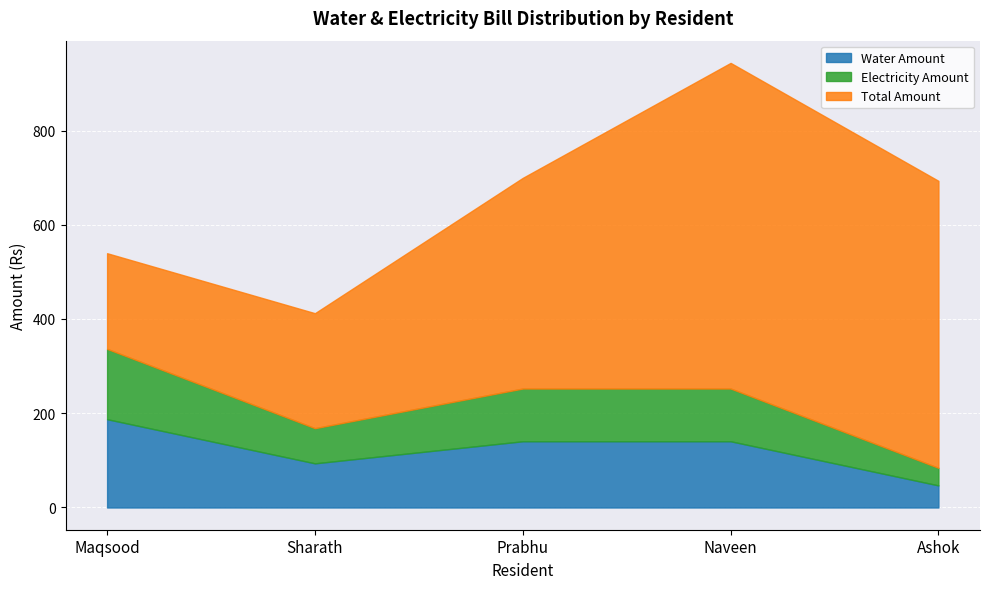

What is the greatest value displayed?

691.0